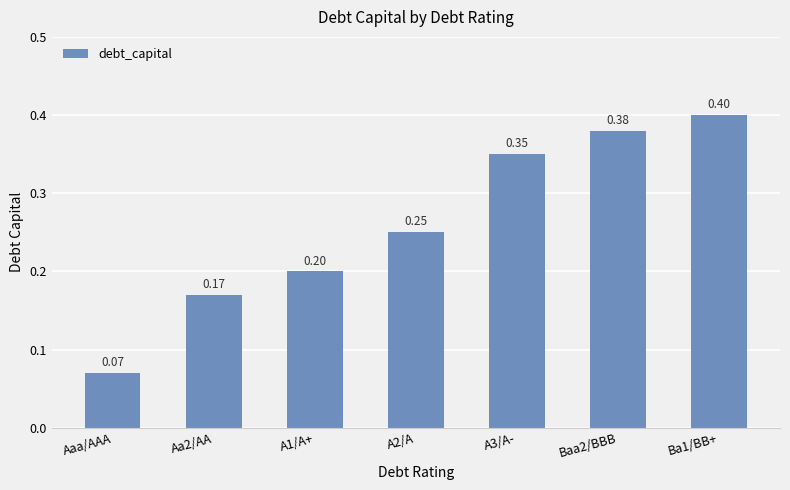

Which label corresponds to the smallest value in the chart?

Aaa/AAA